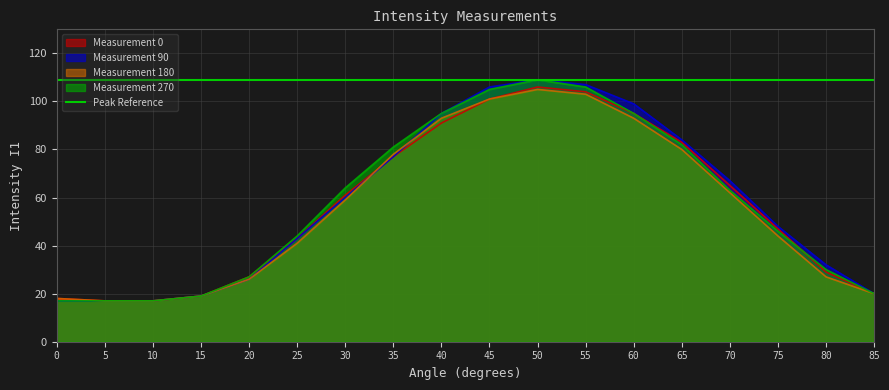

Which series changed the most between 20 and 65?

Measurement 90